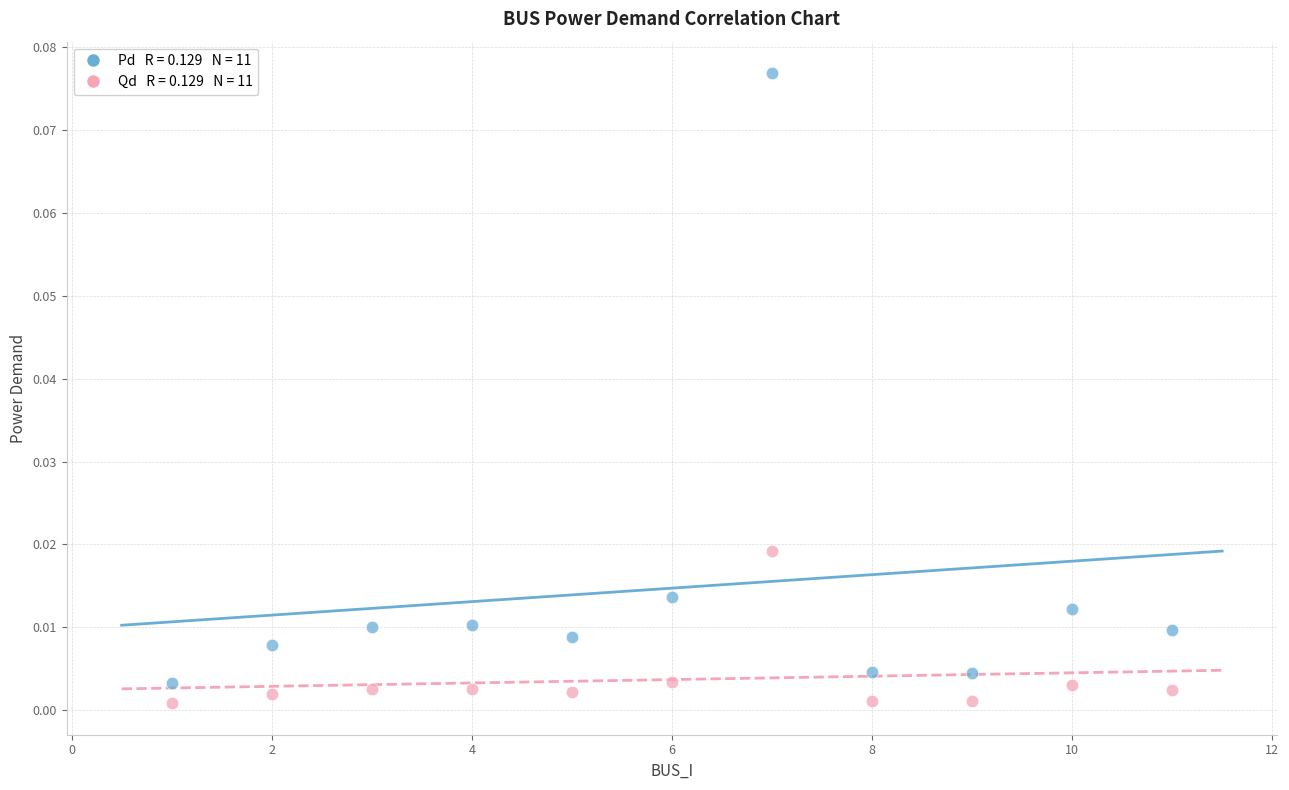

Across all data points, what is the range of X values (max minus min)?

10.0